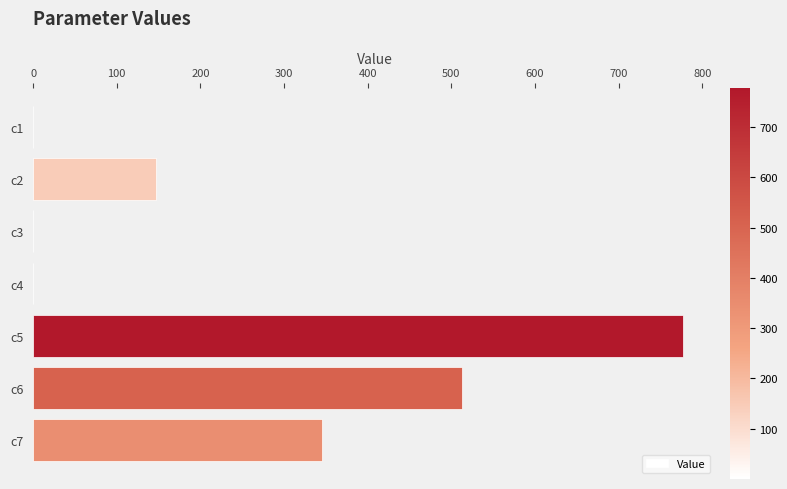

What is the sum of all values?

1782.7